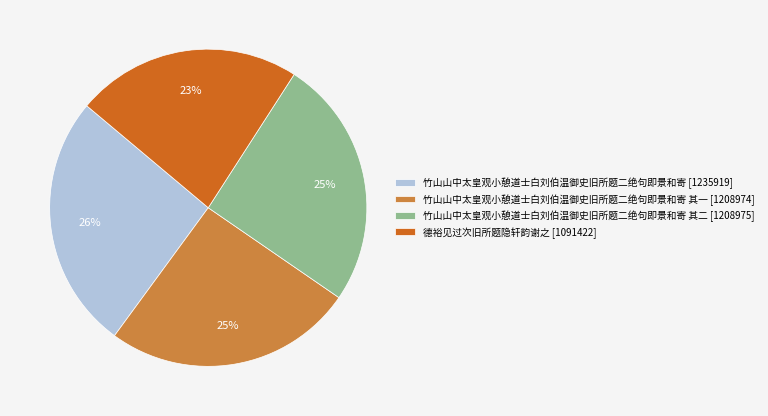

How many slices are in this pie chart?

4